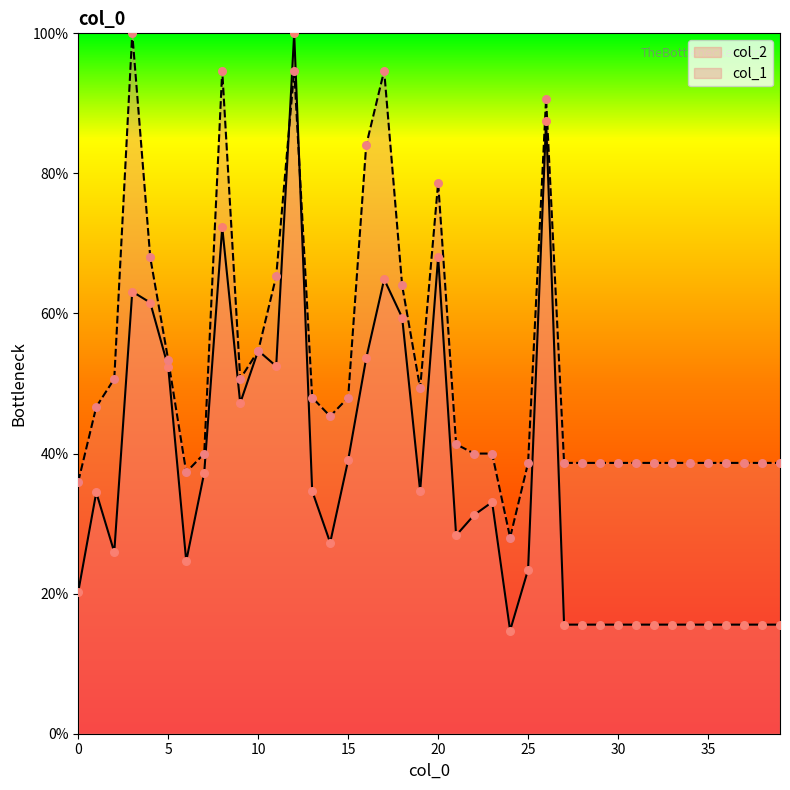

Which series has the widest spread of Y values?

col_2